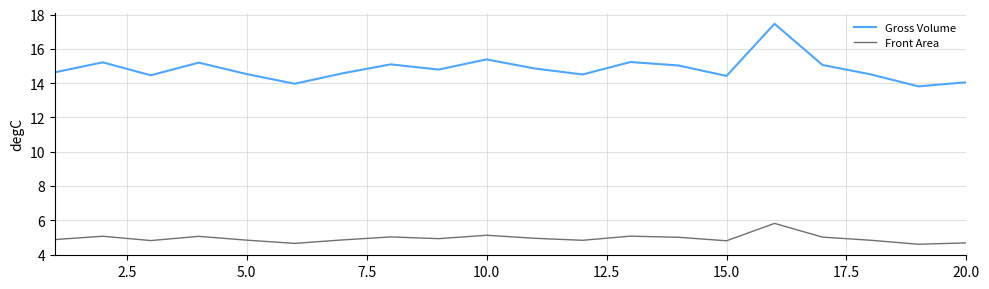

What is the difference between the maximum and minimum values in the Gross Volume series?

3.6